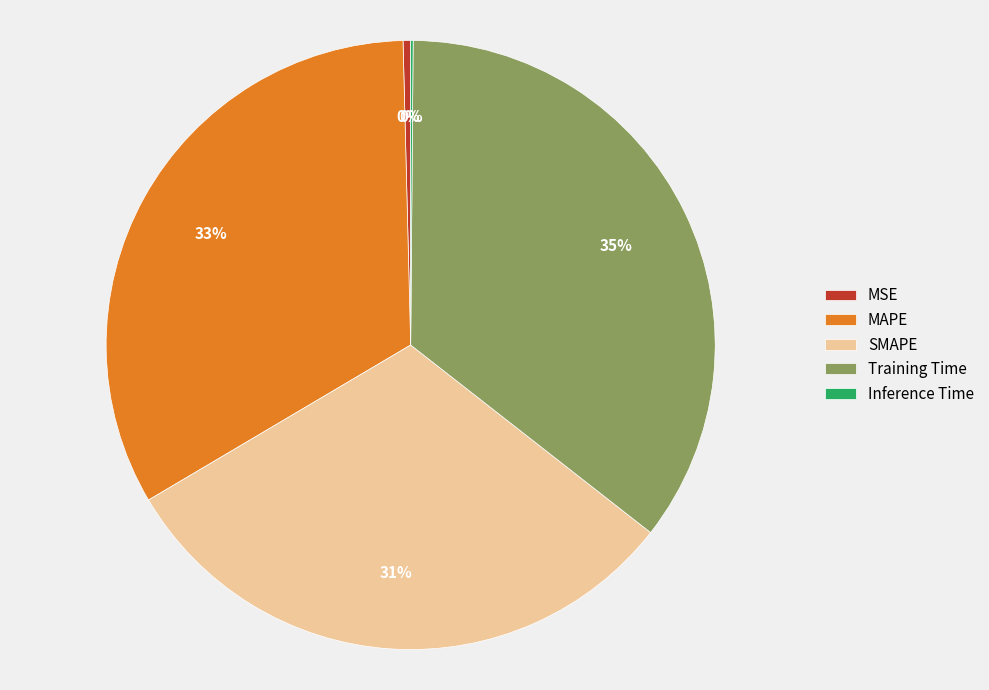

To the nearest percent, what percentage of the pie is MAPE?

33%